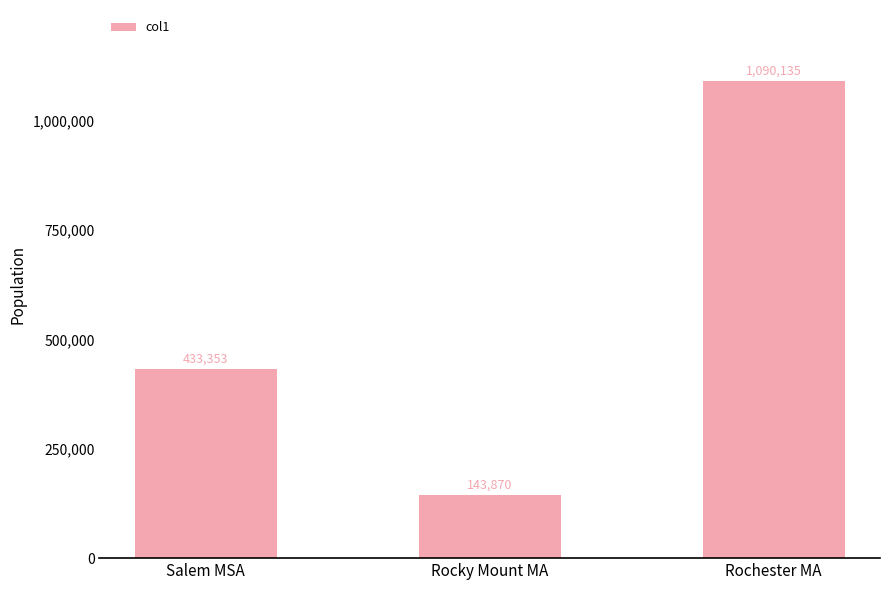

Which category has the highest value across all series?

Rochester MA